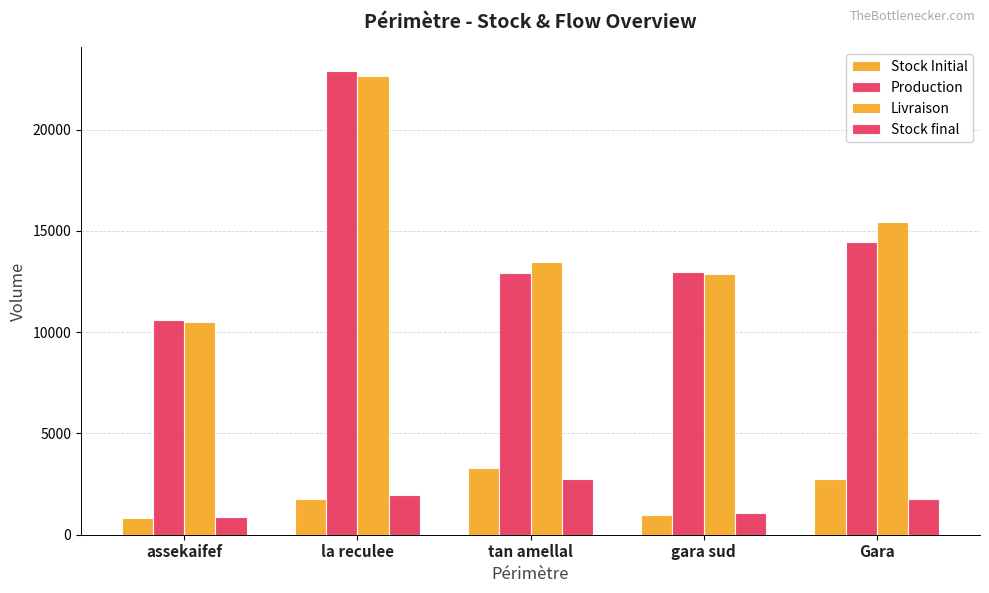

How many series are shown in this chart?

4